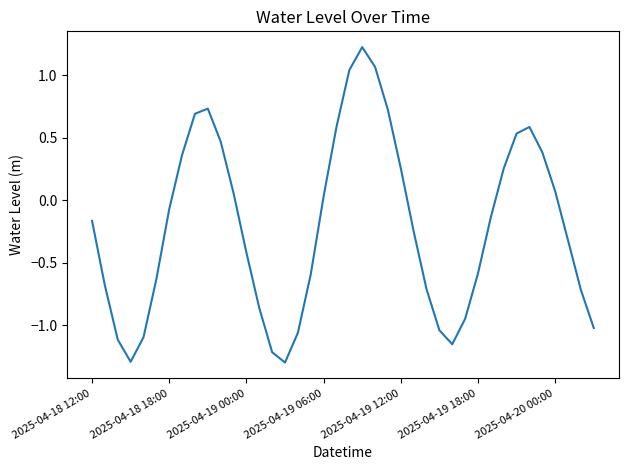

What is the difference between the maximum and minimum values?

2.5